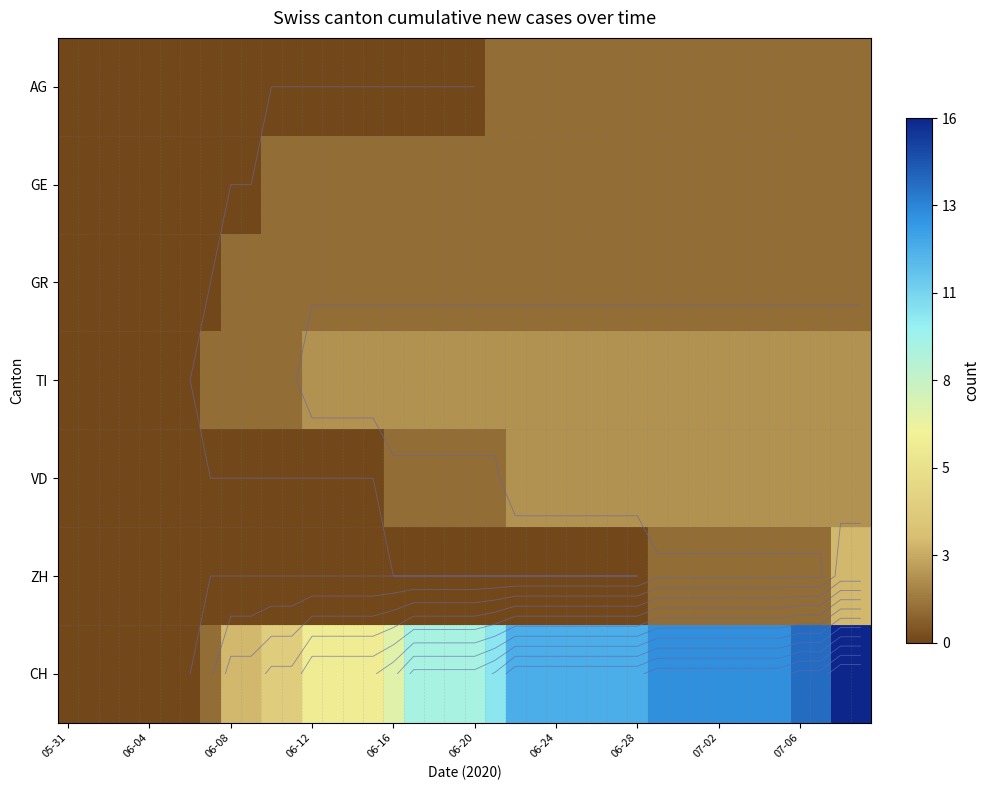

How many data points in TI are less than 2?

12